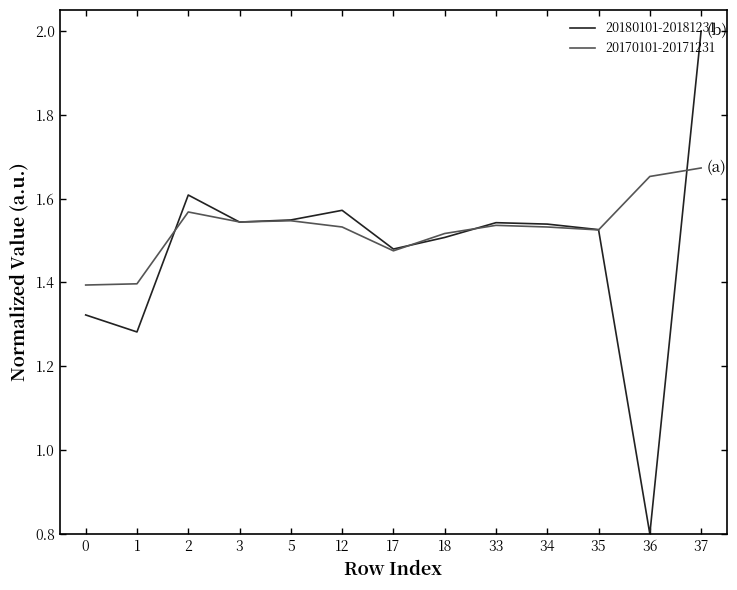

Which label corresponds to the smallest value in the chart?

36